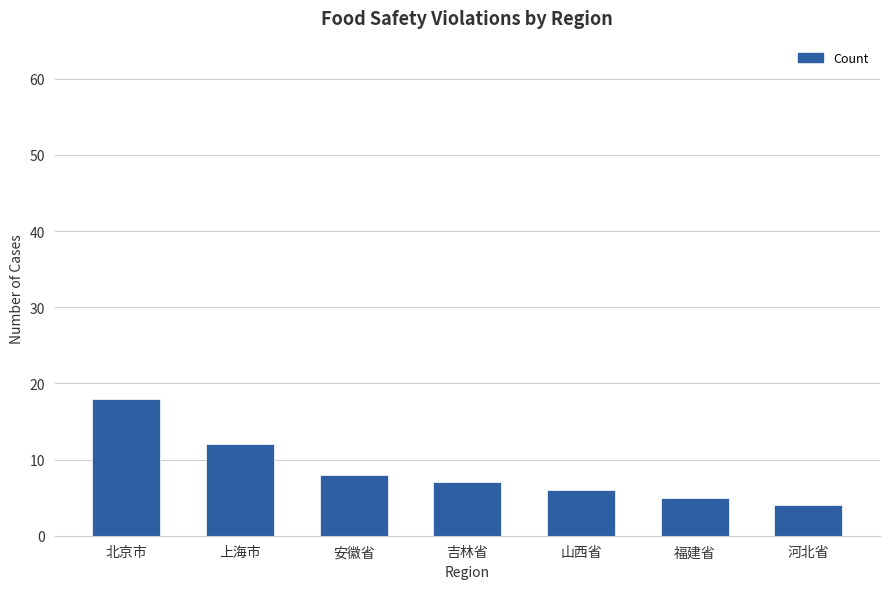

At which category does the chart reach its minimum across all series?

河北省